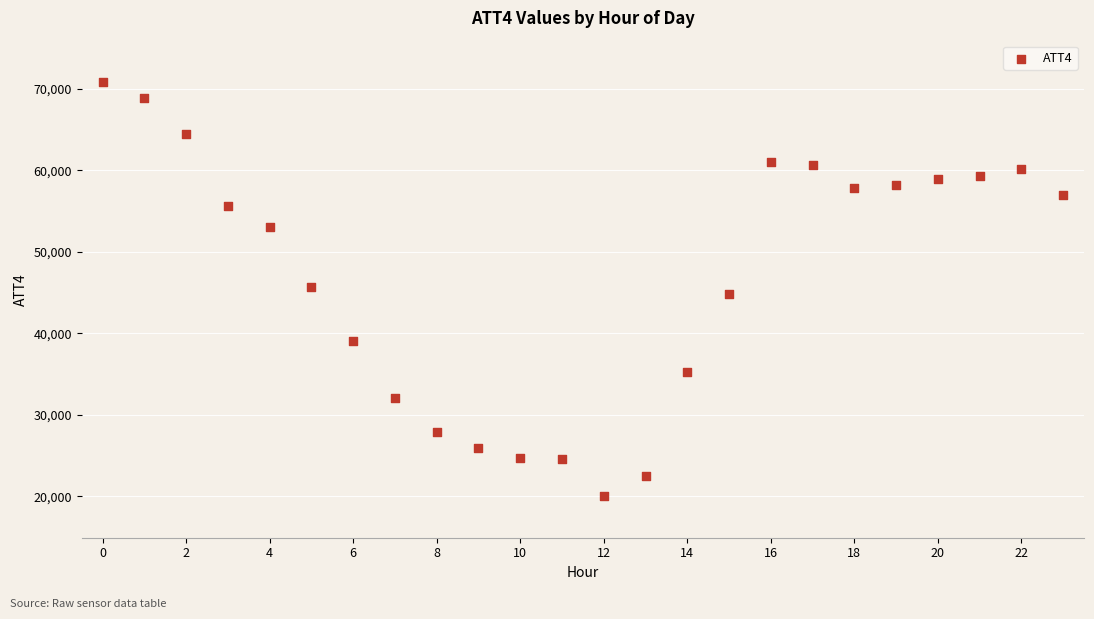

What is the range of Y values (max minus min)?

50800